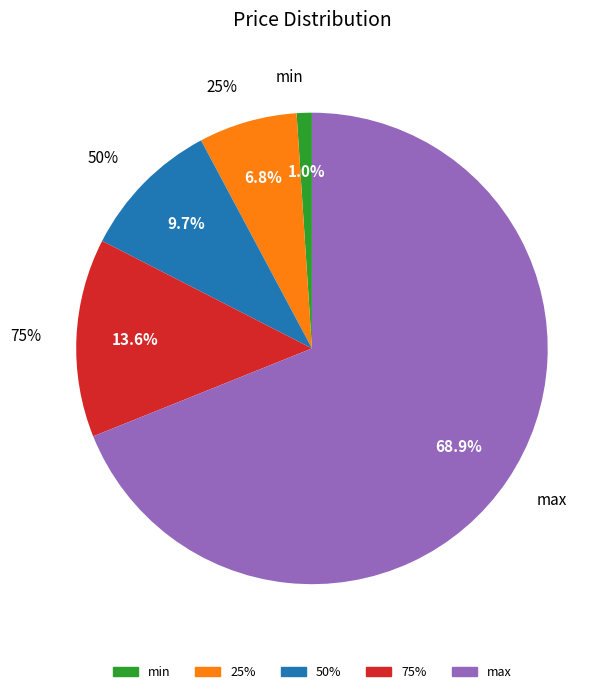

What is the change in value from min to 25%?

+275